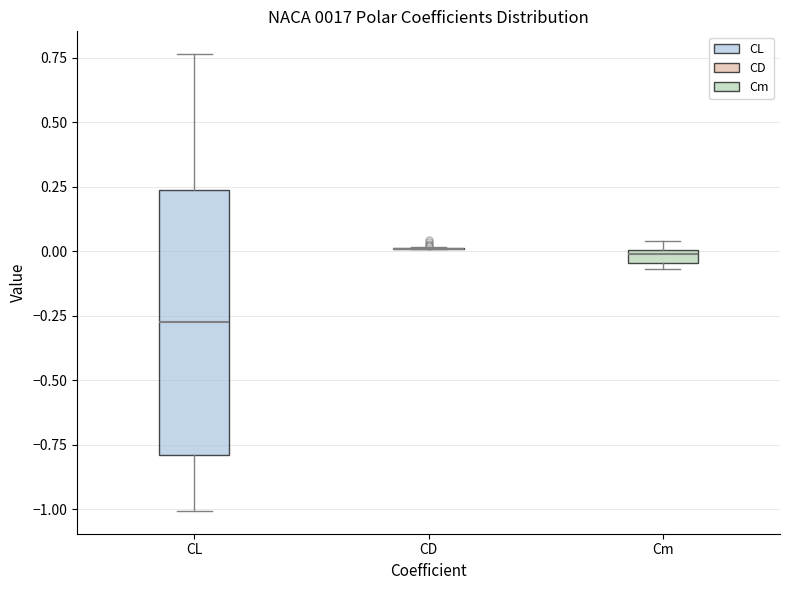

Comparing the boxes themselves (not the whiskers), which one is the tallest?

CL